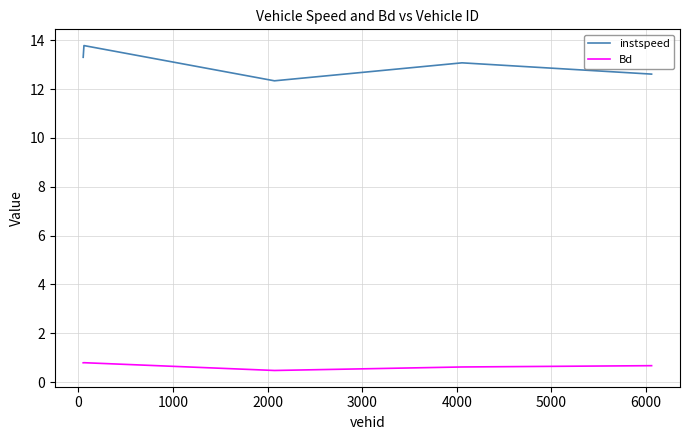

Count the Bd values in the range 0 to 1.

5